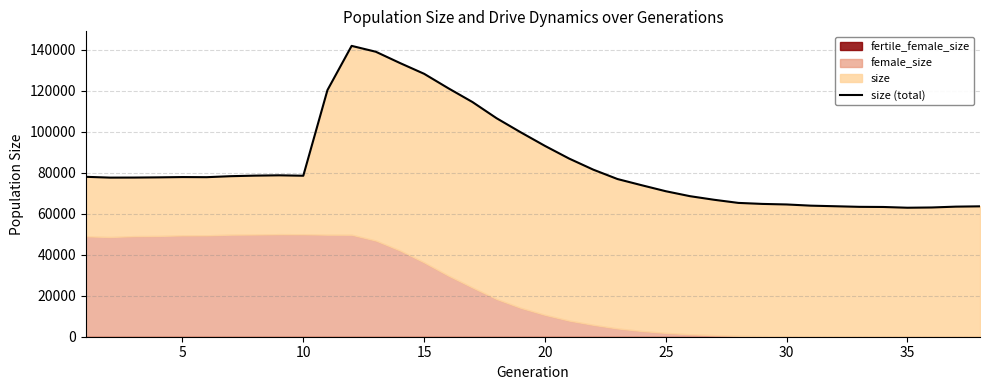

What is the sum of all values?

3204448